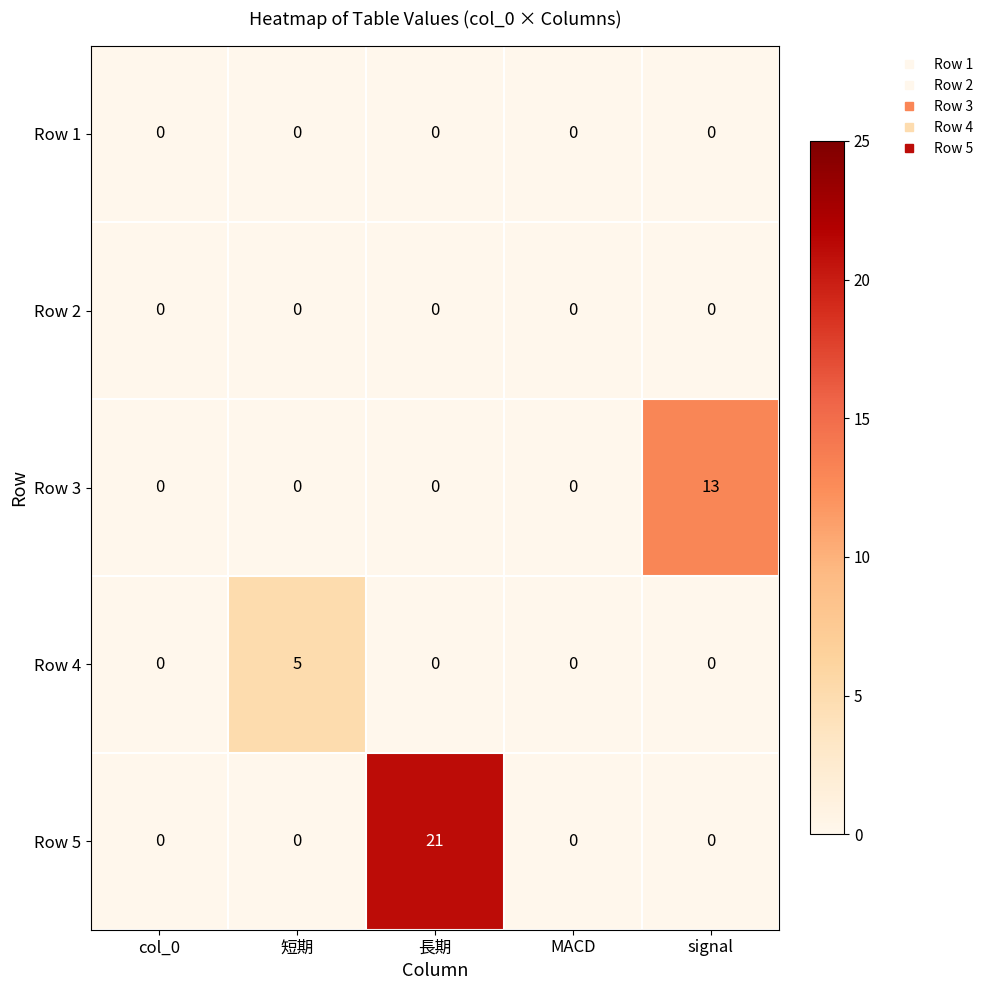

Is it true that Row 4 equals 0 at MACD?

True